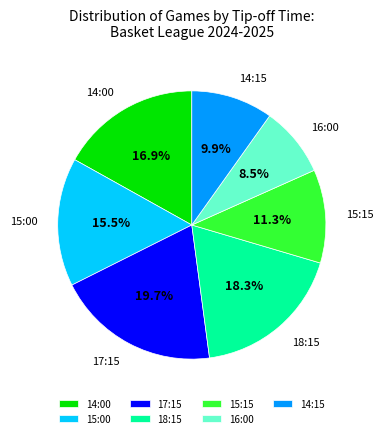

Between 15:15 and 14:00, which is larger?

14:00